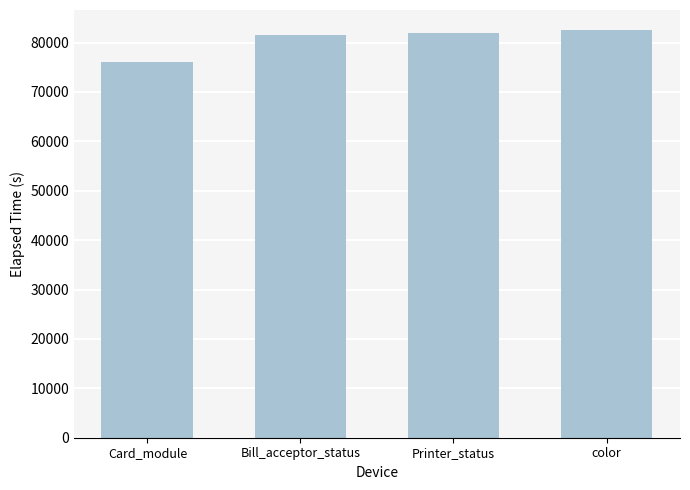

What is the change in value from Card_module to color?

+6485